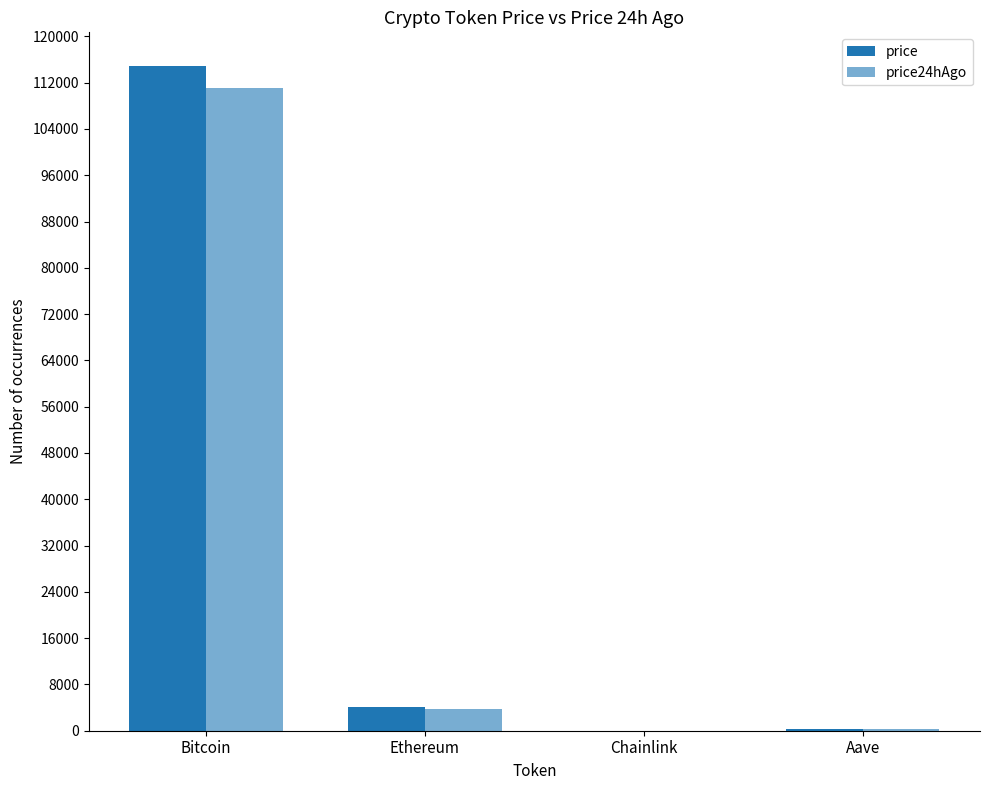

How many groups of bars are there?

4